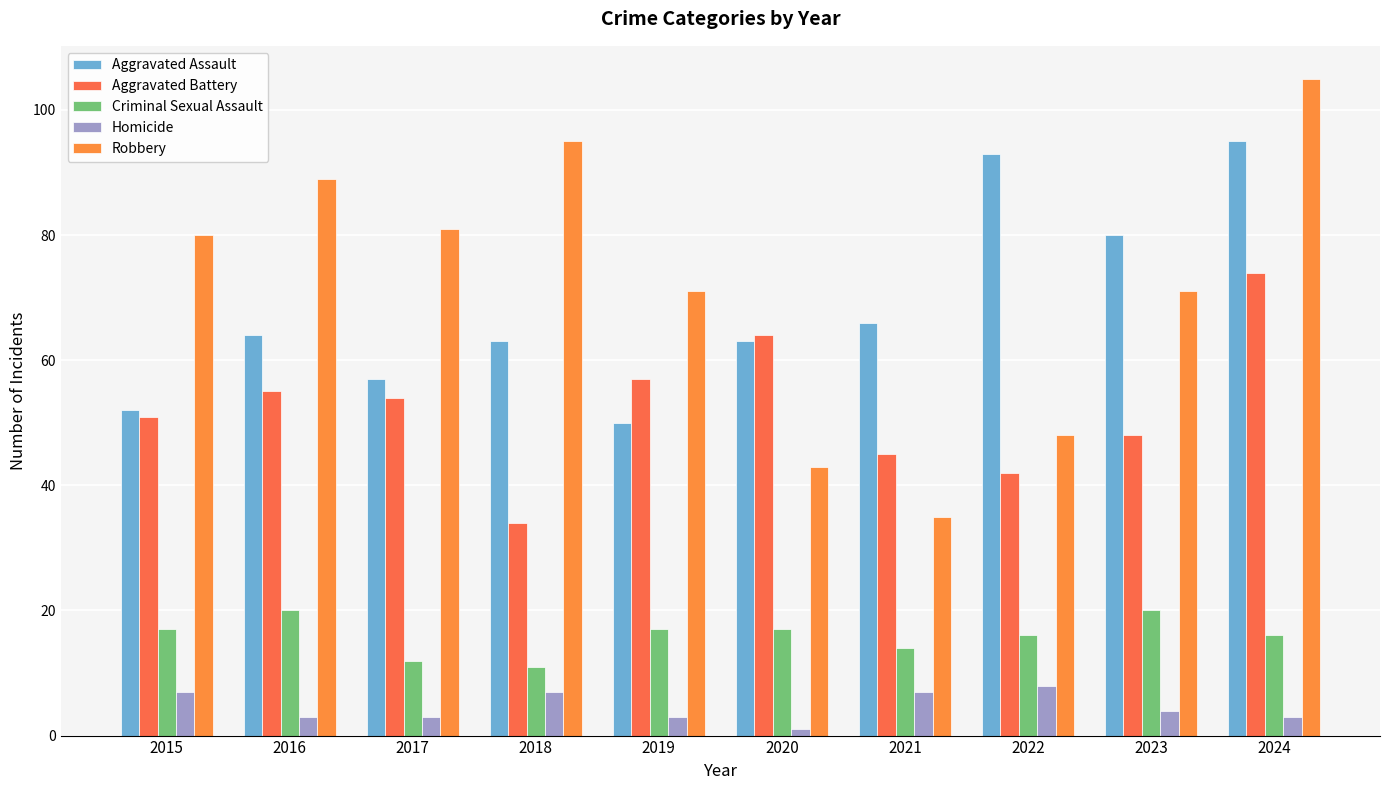

What is the spread (max minus min) of values at 2018?

88